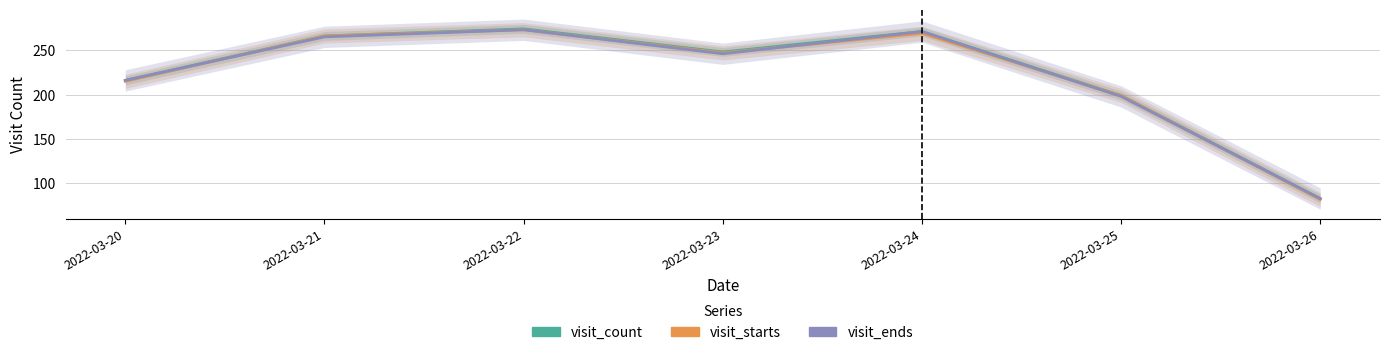

Which series has the largest range (max minus min)?

visit_count